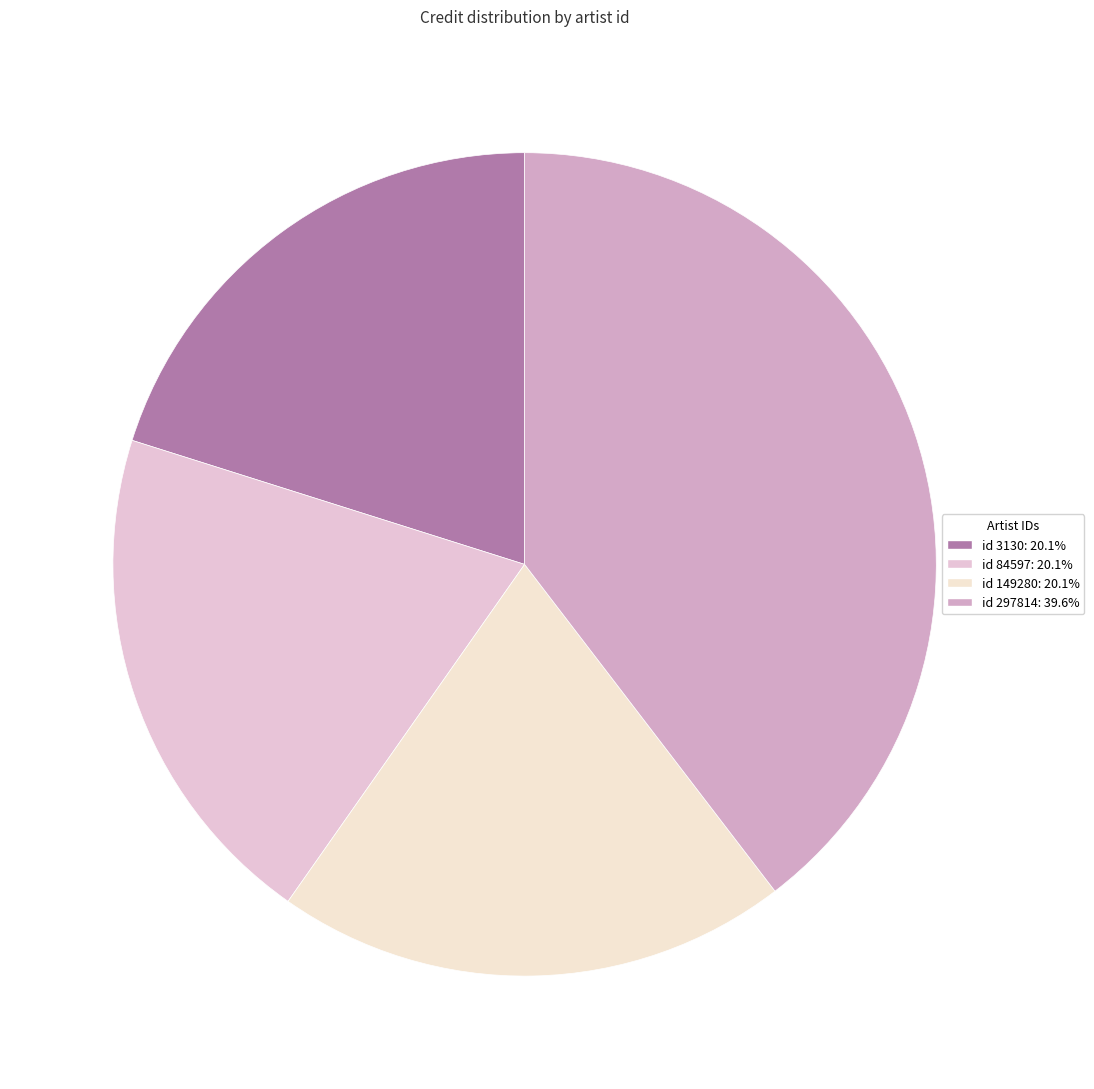

How many slices are in this pie chart?

4